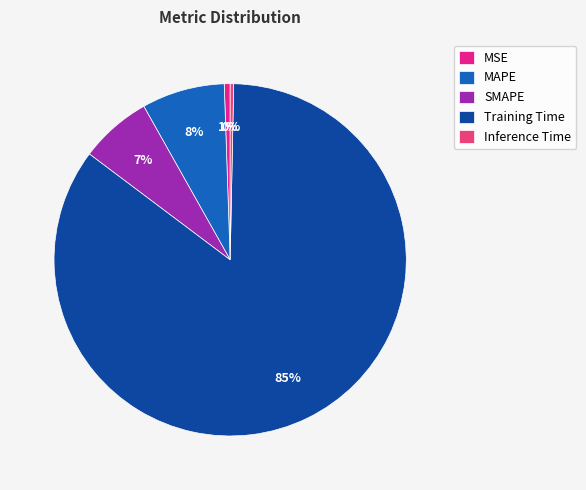

To the nearest percent, what percentage of the pie is MAPE?

8%